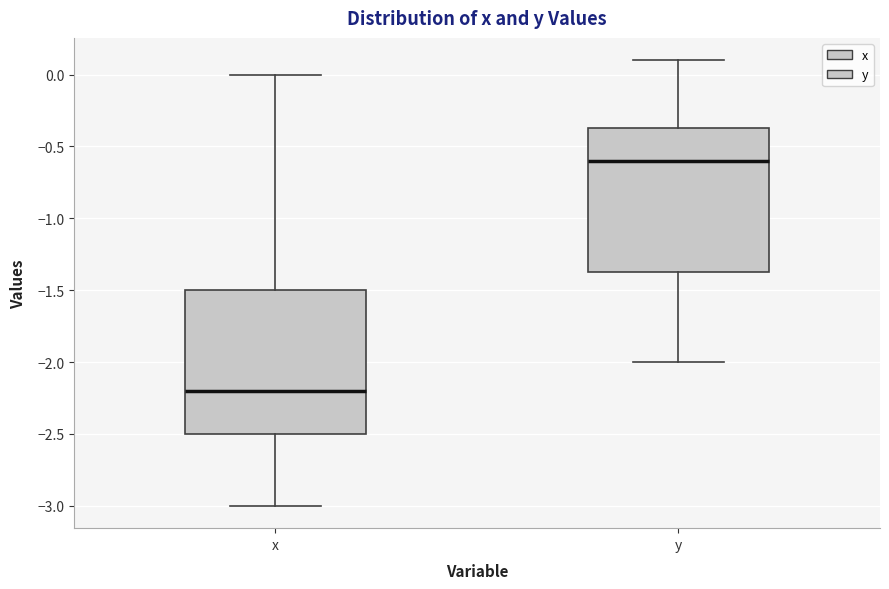

Reading left to right, read every box against the y-axis: the position of its median line, the range the box covers, and the ends of its whiskers. The values are not printed on the chart, so give them approximately, as read against the axis.

x: median -2.20, box -2.50 to -1.50, whiskers -3.00 to 0.00
y: median -0.60, box -1.35 to -0.35, whiskers -2.00 to 0.10